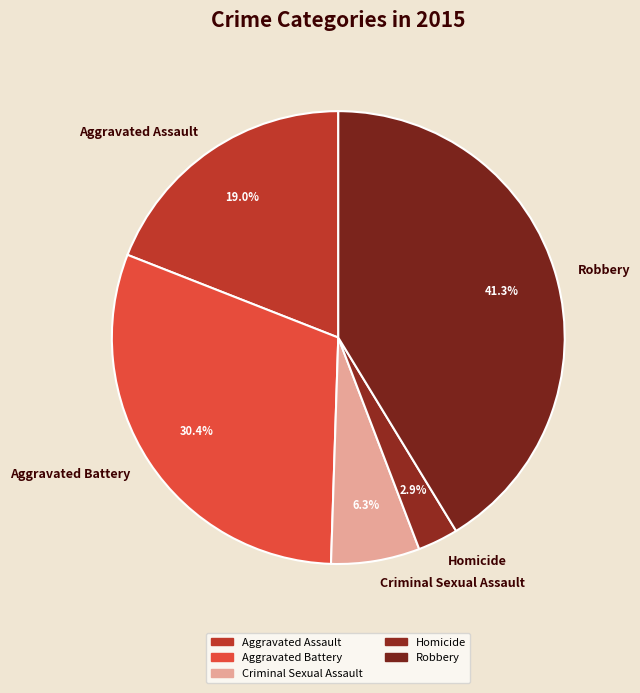

Count the number of slices in the pie.

5